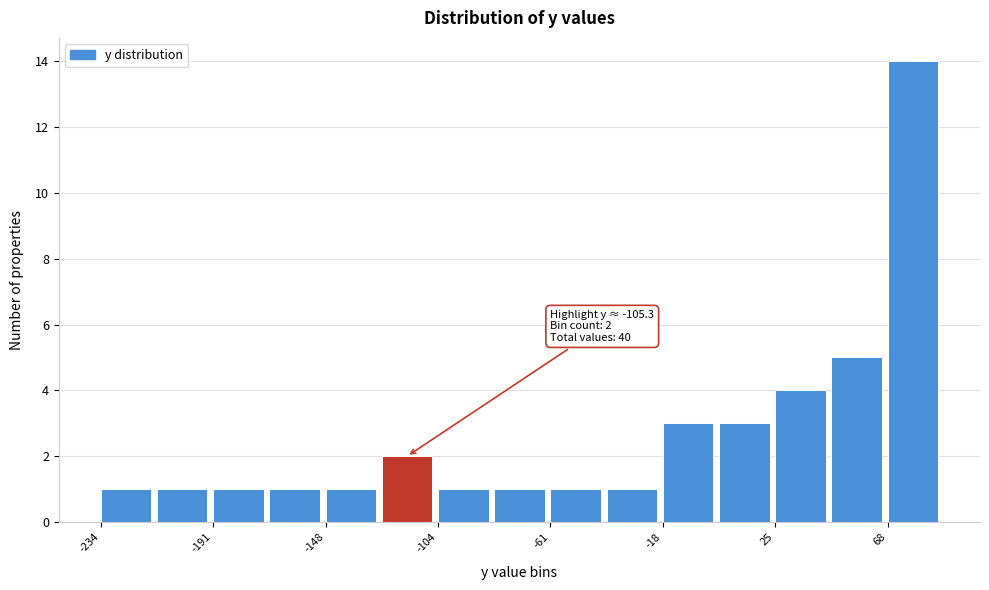

Which range on the x-axis has the tallest bar?

70 to 90